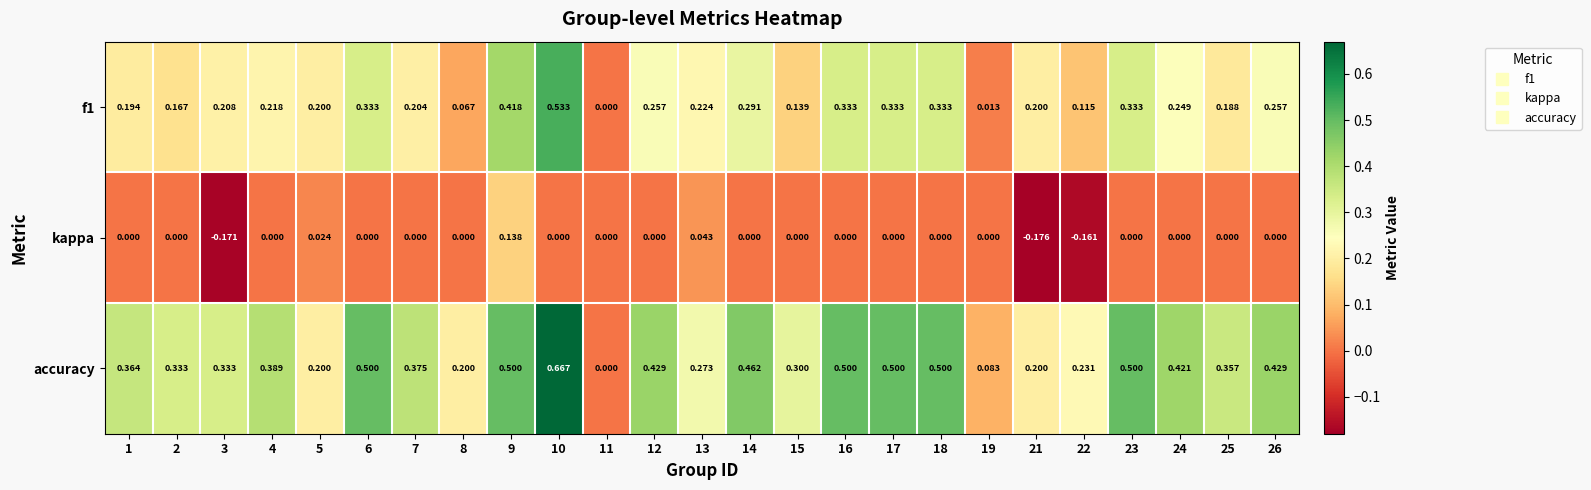

Which series has the widest spread of values?

accuracy